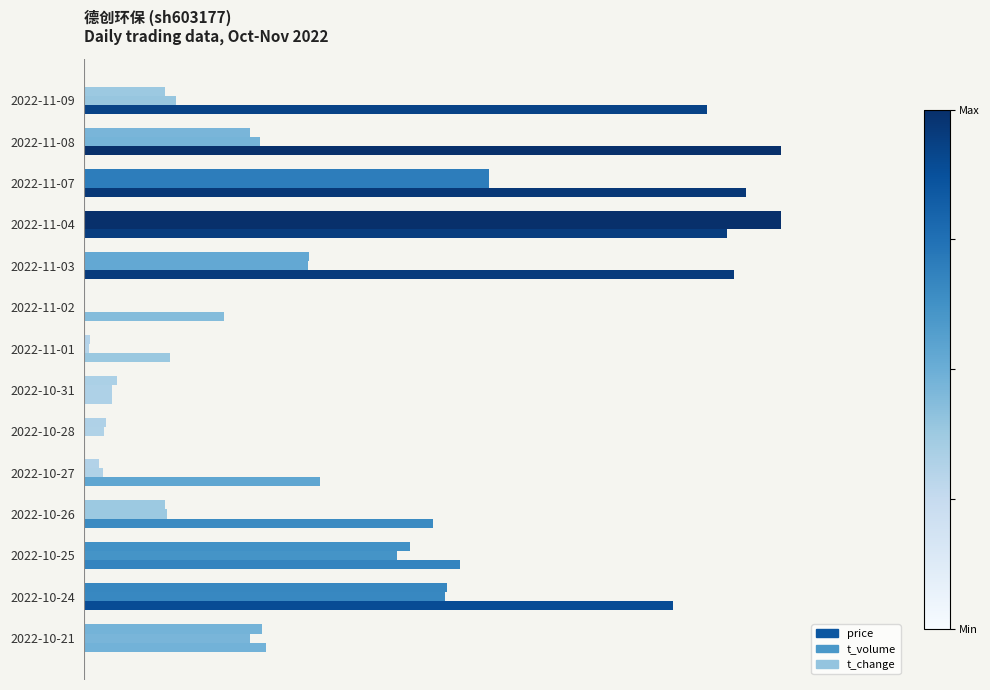

Reading left to right, transcribe all the data shown in this chart.

price: 0.9	1.0	1.0	0.9	0.9	0.2	0.1	0.0	0.0	0.3	0.5	0.5	0.8	0.3
t_volume: 0.1	0.3	0.6	1.0	0.3	0.0	0.0	0.0	0.0	0.0	0.1	0.4	0.5	0.2
t_change: 0.1	0.2	0.6	1.0	0.3	0.0	0.0	0.0	0.0	0.0	0.1	0.5	0.5	0.3